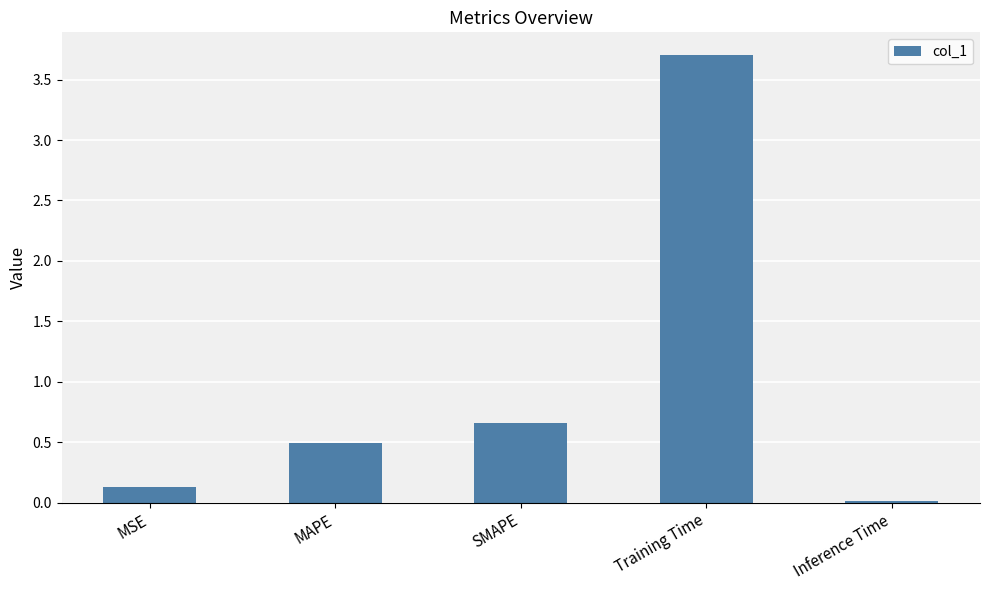

What is the maximum value shown in the chart?

3.7